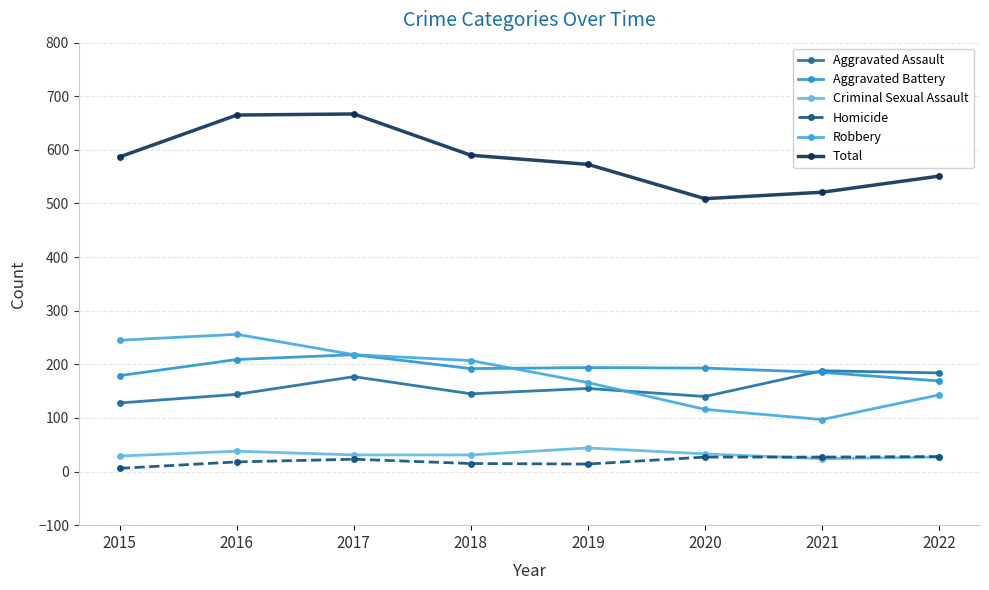

True or false: Aggravated Battery and Homicide cross at least once.

False